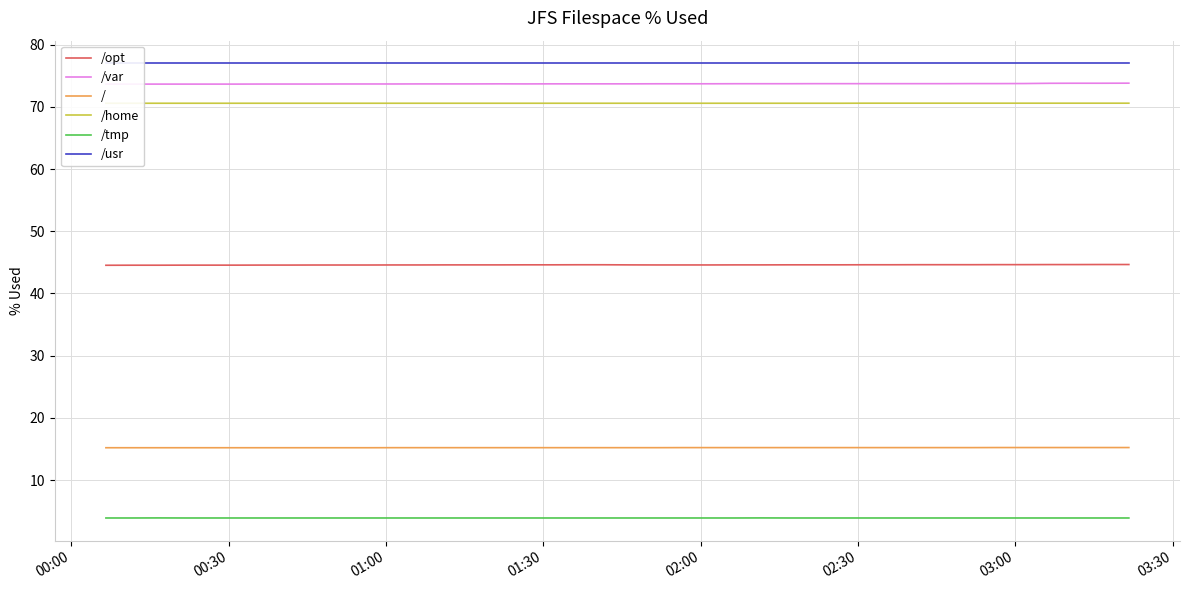

What is the minimum value for /tmp?

3.9